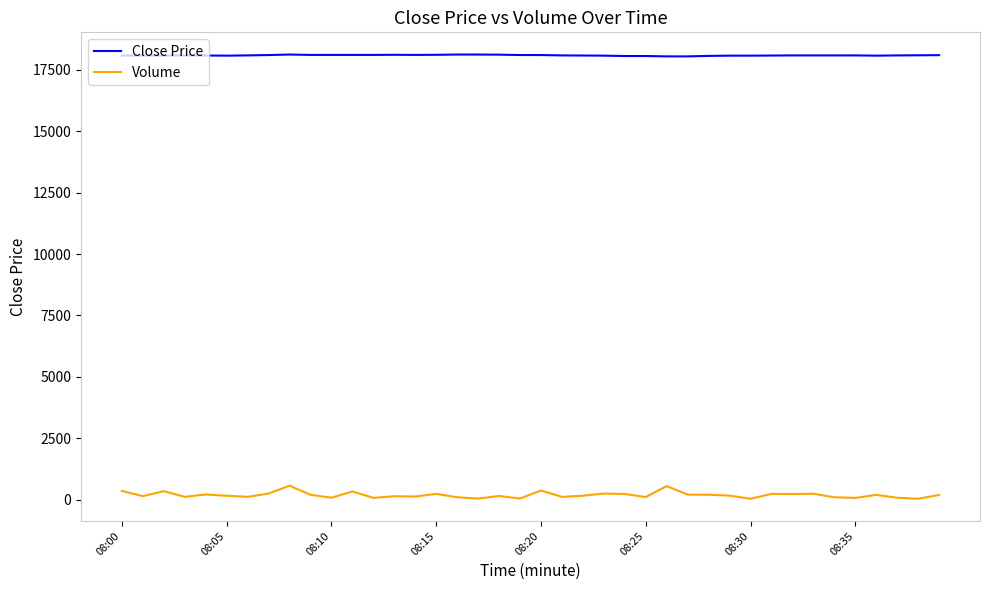

True or false: Close Price and Volume cross at least once.

False